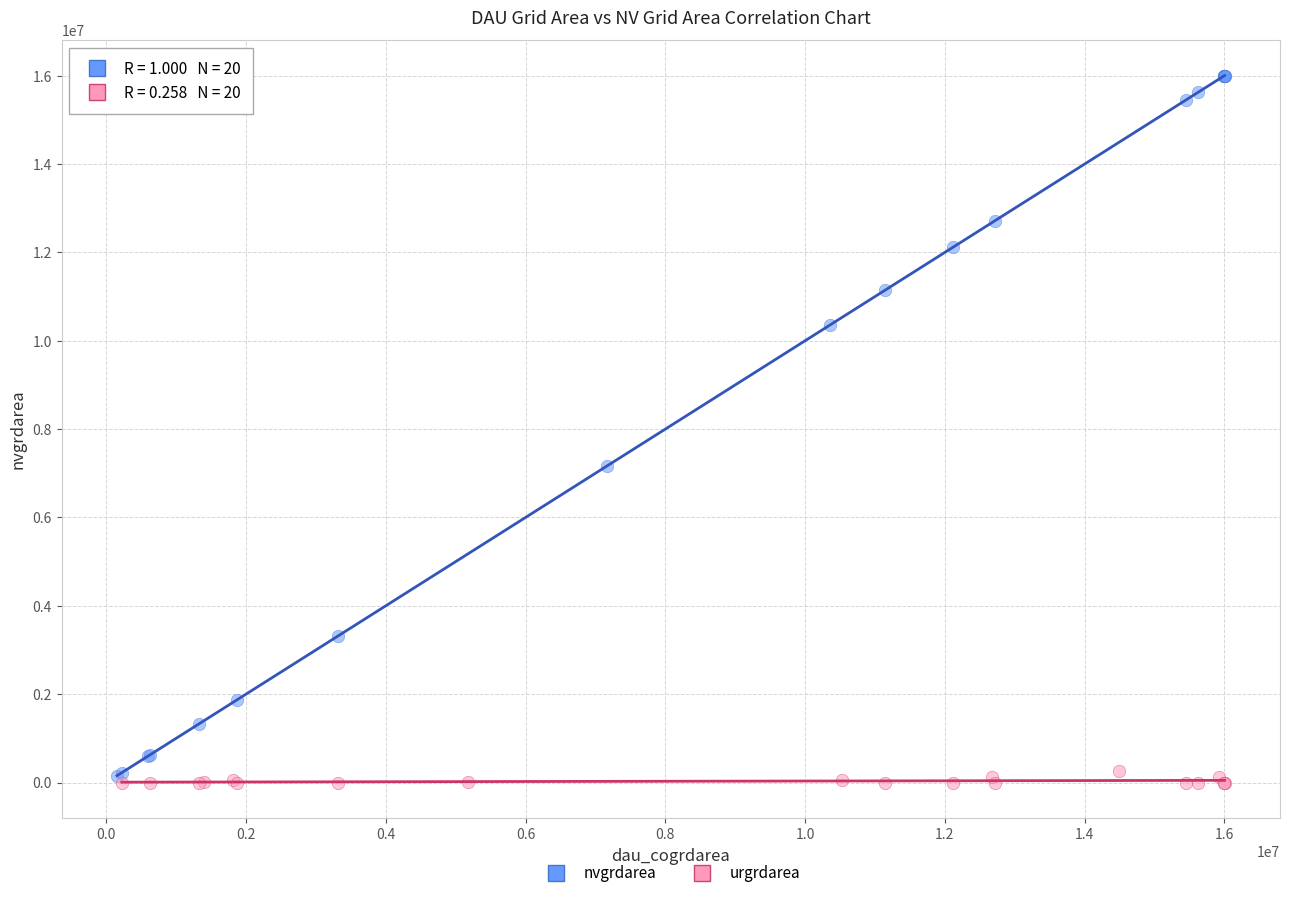

Which series has the largest Y range (max minus min)?

nvgrdarea